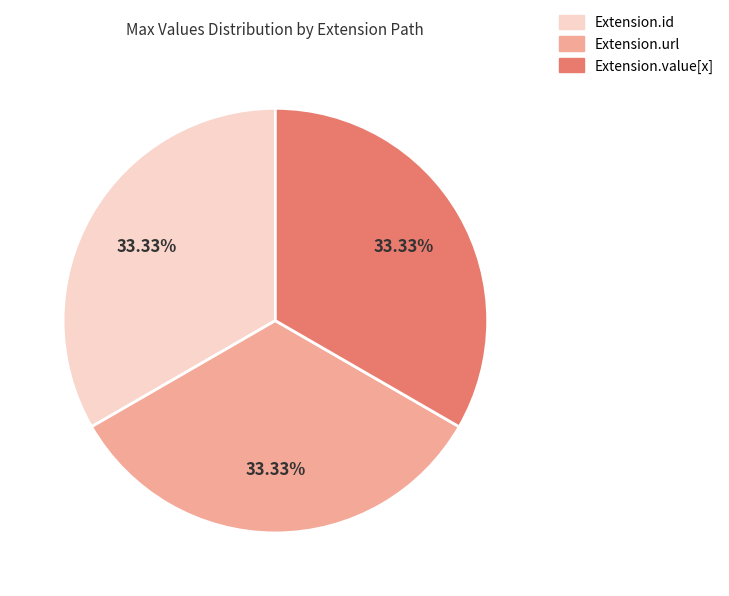

Is there a majority slice in this chart?

No